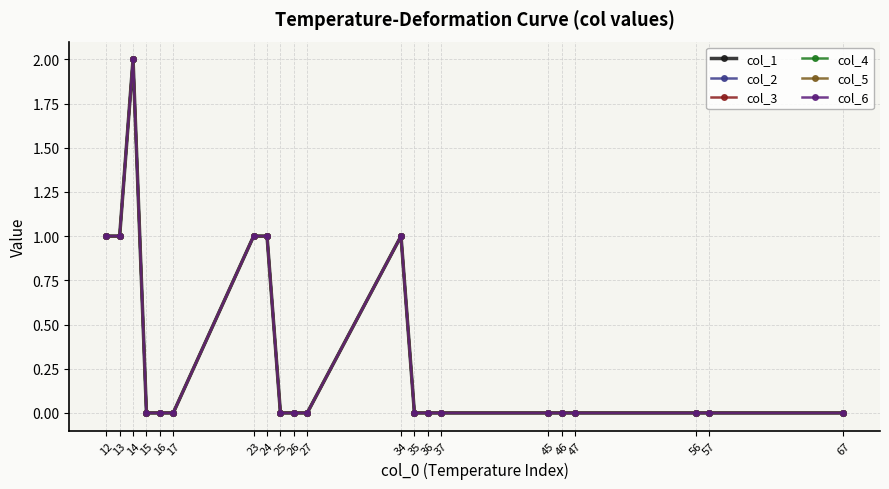

At which label is col_3 closest to 1?

12